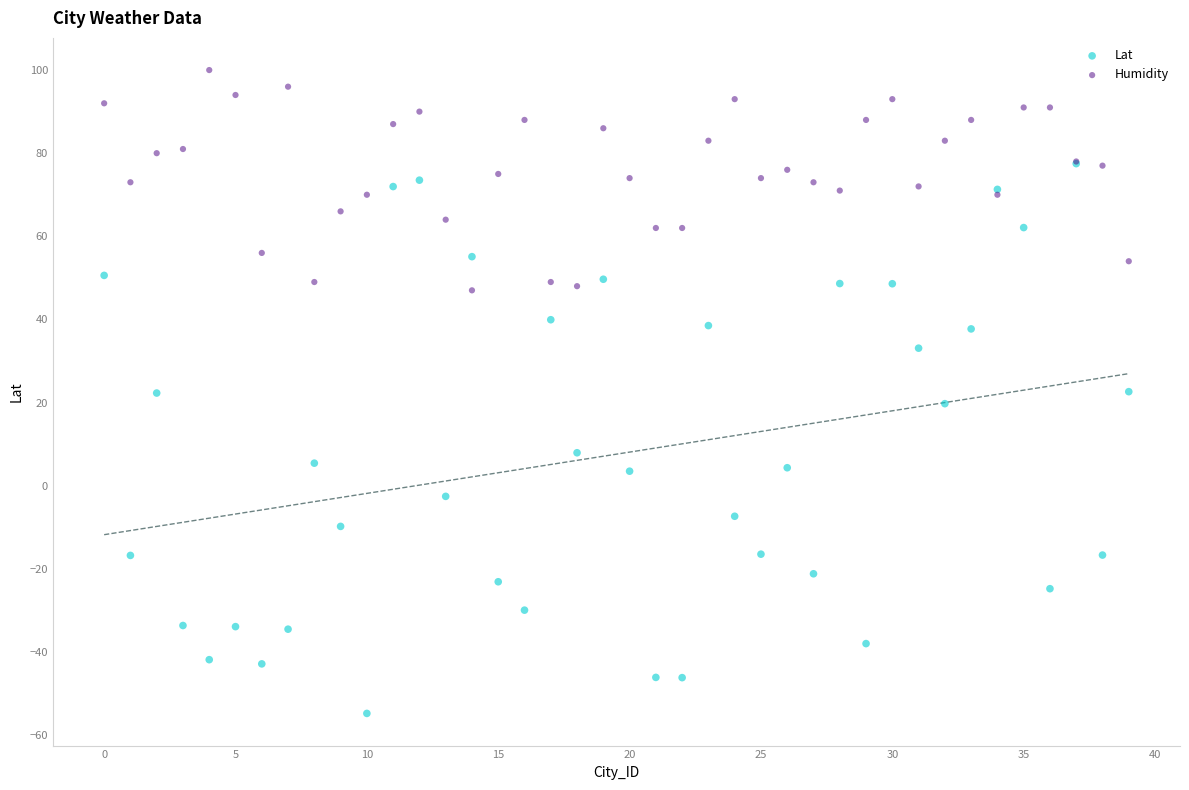

Which series has the widest spread of Y values?

Lat